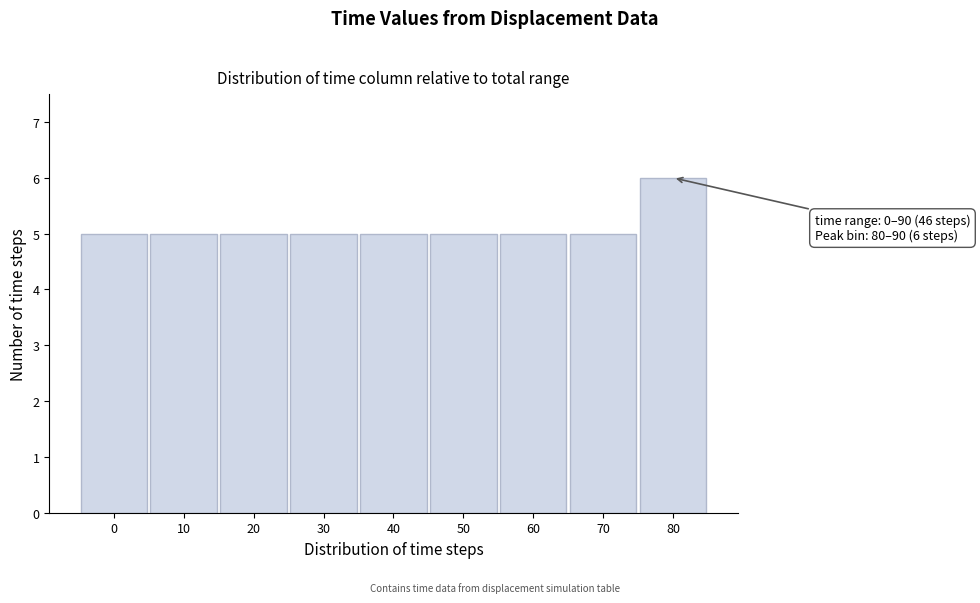

Reading right to left, list all the values displayed in this chart.

6	5	5	5	5	5	5	5	5